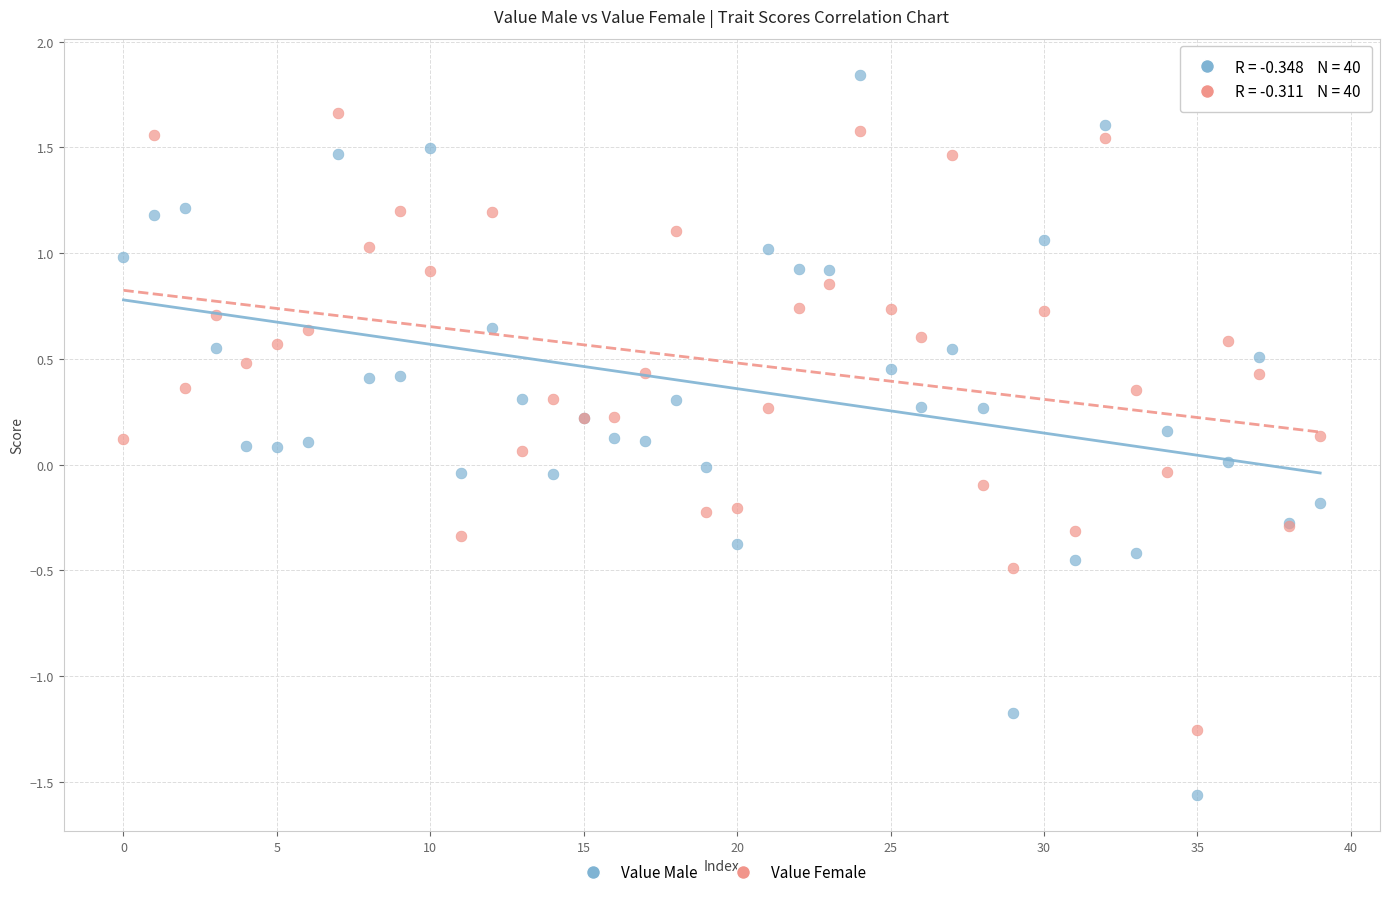

Which series has the largest Y range (max minus min)?

Value Male